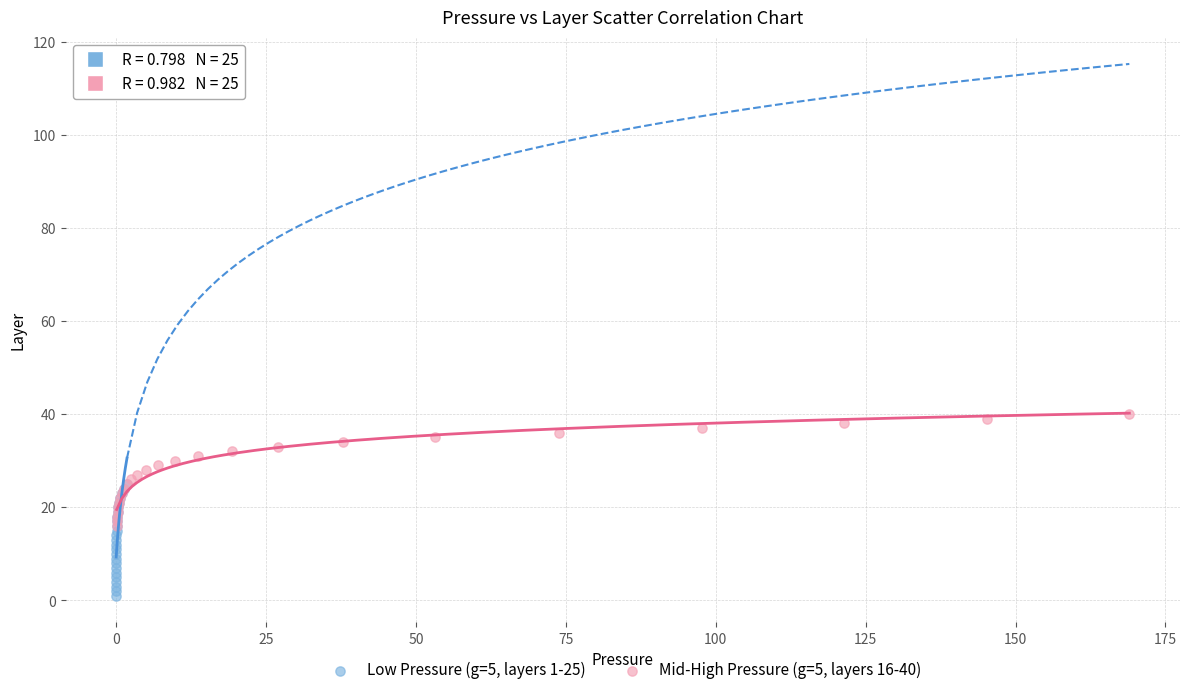

Which series contains the lowest Y value?

Low Pressure (g=5, layers 1-25)